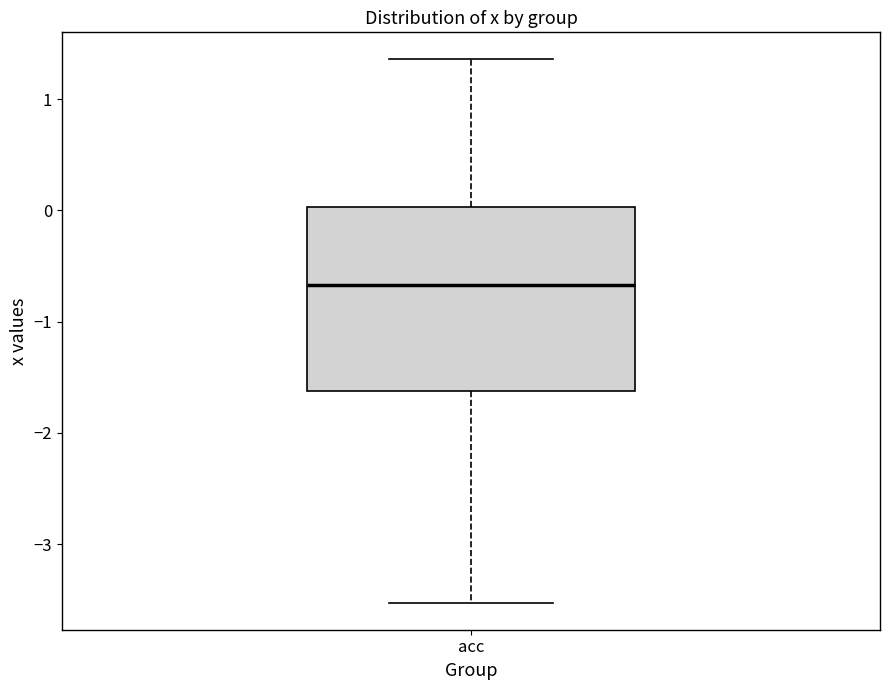

Read this box plot against the y-axis: the position of the median line, the range covered by the box, and the ends of both whiskers. The values are not printed on the chart, so give them approximately, as read against the axis.

median -0.7, box -1.6 to 0.0, whiskers -3.5 to 1.4